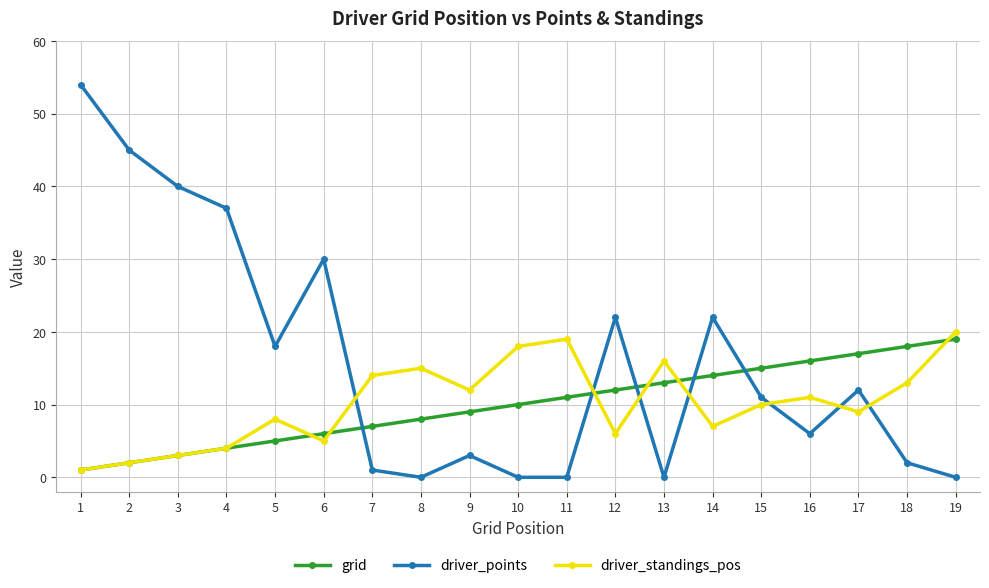

What is the maximum value shown in the chart?

54